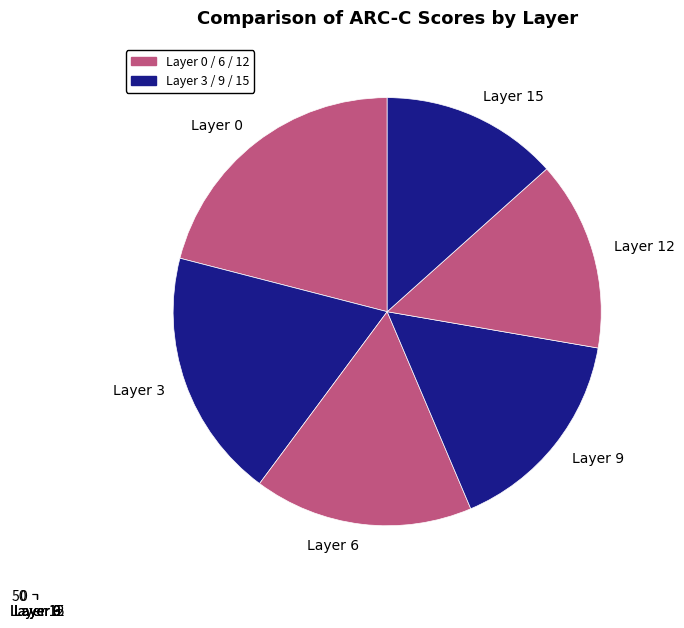

What is the change in value from Layer 3 to Layer 9?

-6.8